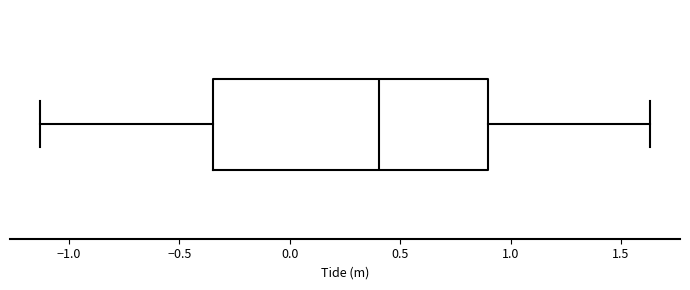

Transcribe this box plot: give where the median line is, the range the box spans, and where the two whiskers end, as read against the x-axis. The values are not printed on the chart, so give them approximately, as read against the axis.

median 0.40, box -0.35 to 0.90, whiskers -1.15 to 1.65